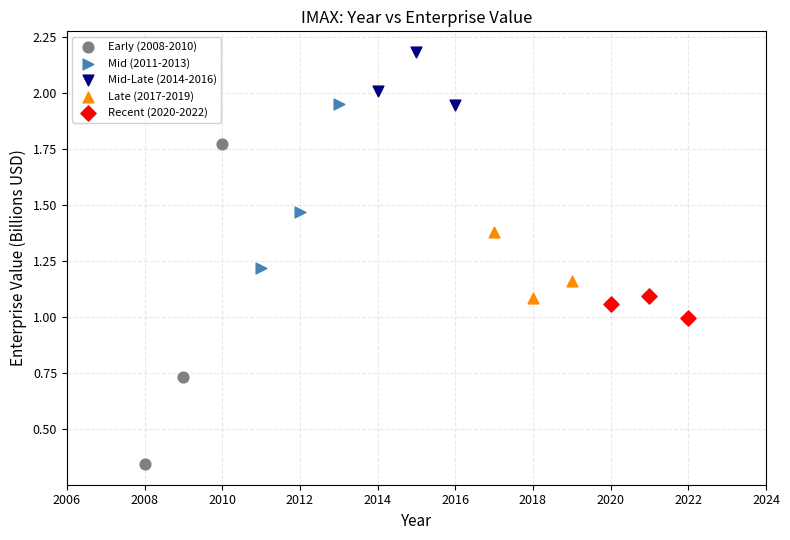

What are all the series names shown in the legend?

Early (2008-2010), Mid (2011-2013), Mid-Late (2014-2016), Late (2017-2019), Recent (2020-2022)